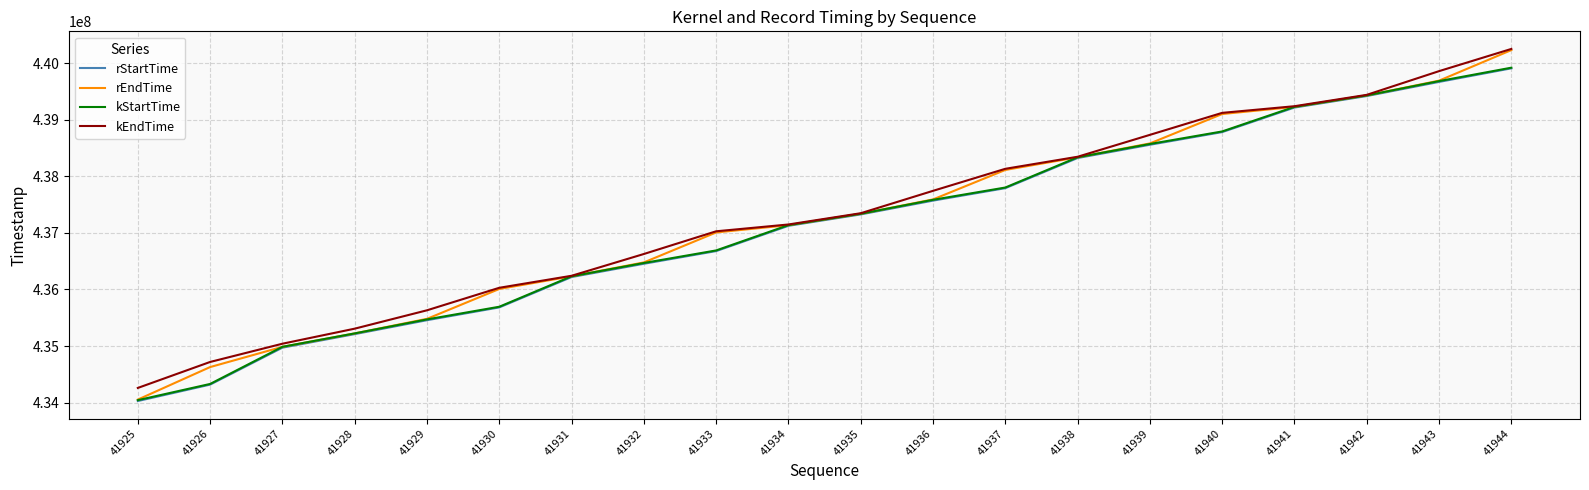

What are all the series names shown in the legend?

rStartTime, rEndTime, kStartTime, kEndTime